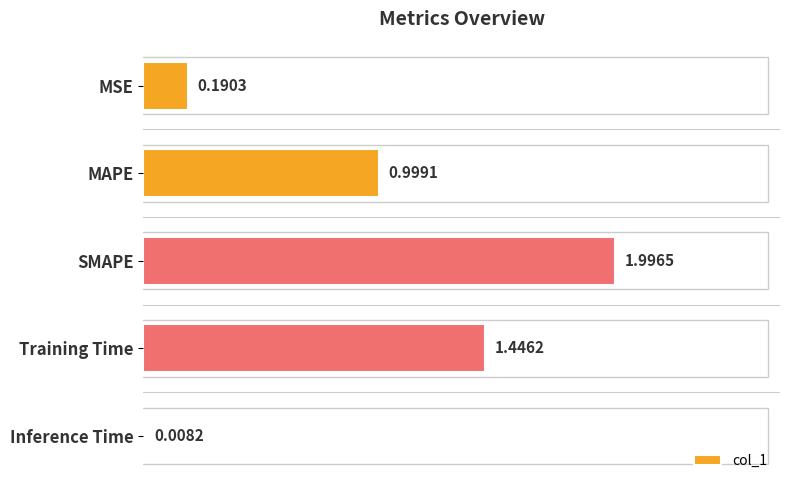

Rank the categories by value from lowest to highest.

Inference Time, MSE, MAPE, Training Time, SMAPE